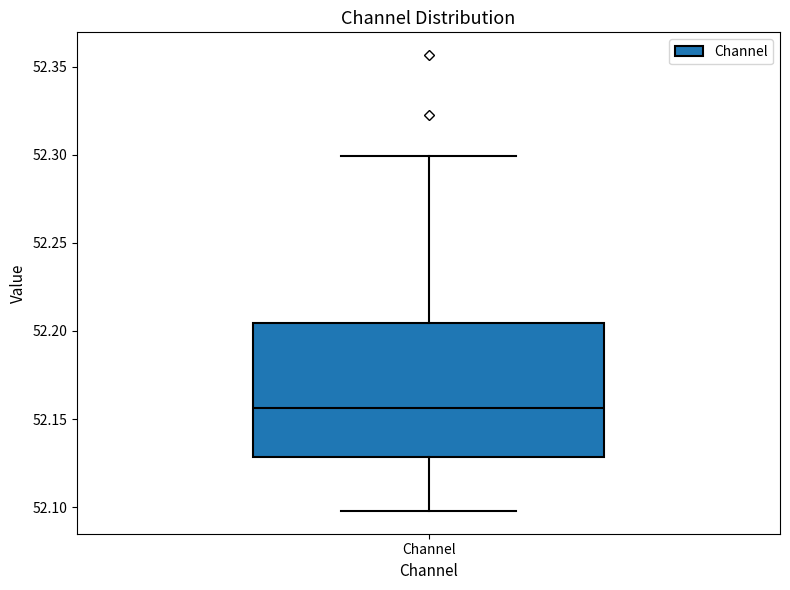

Where does the lower whisker of the box for Channel end on the y-axis? The values are not printed on the chart, so give them approximately, as read against the axis.

52.100